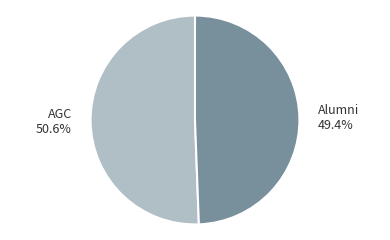

To the nearest percent, what is the average slice percentage?

50%